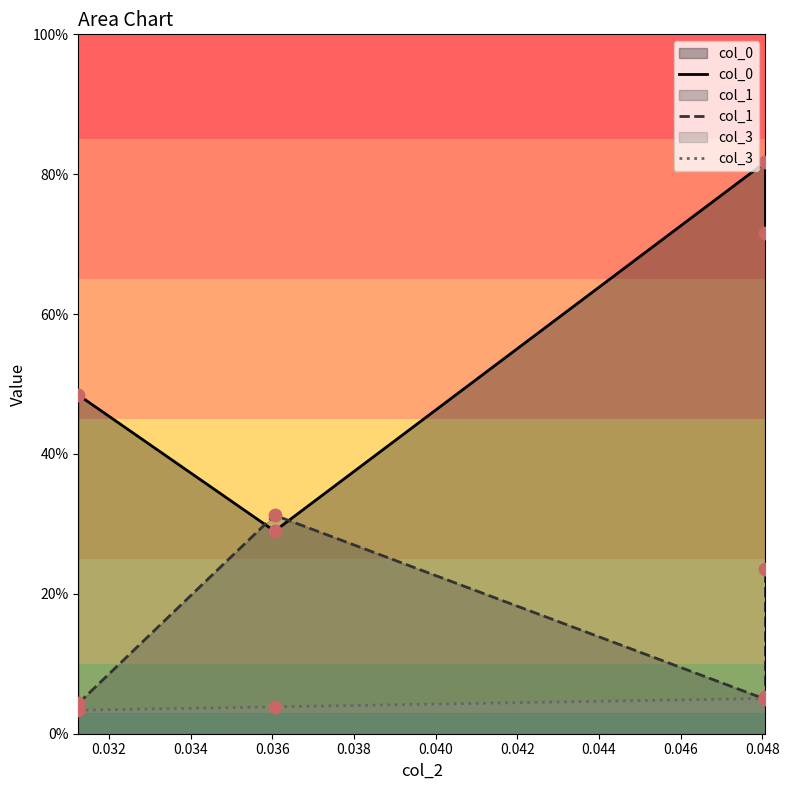

What are all the series names shown in the legend?

col_0, col_1, col_3